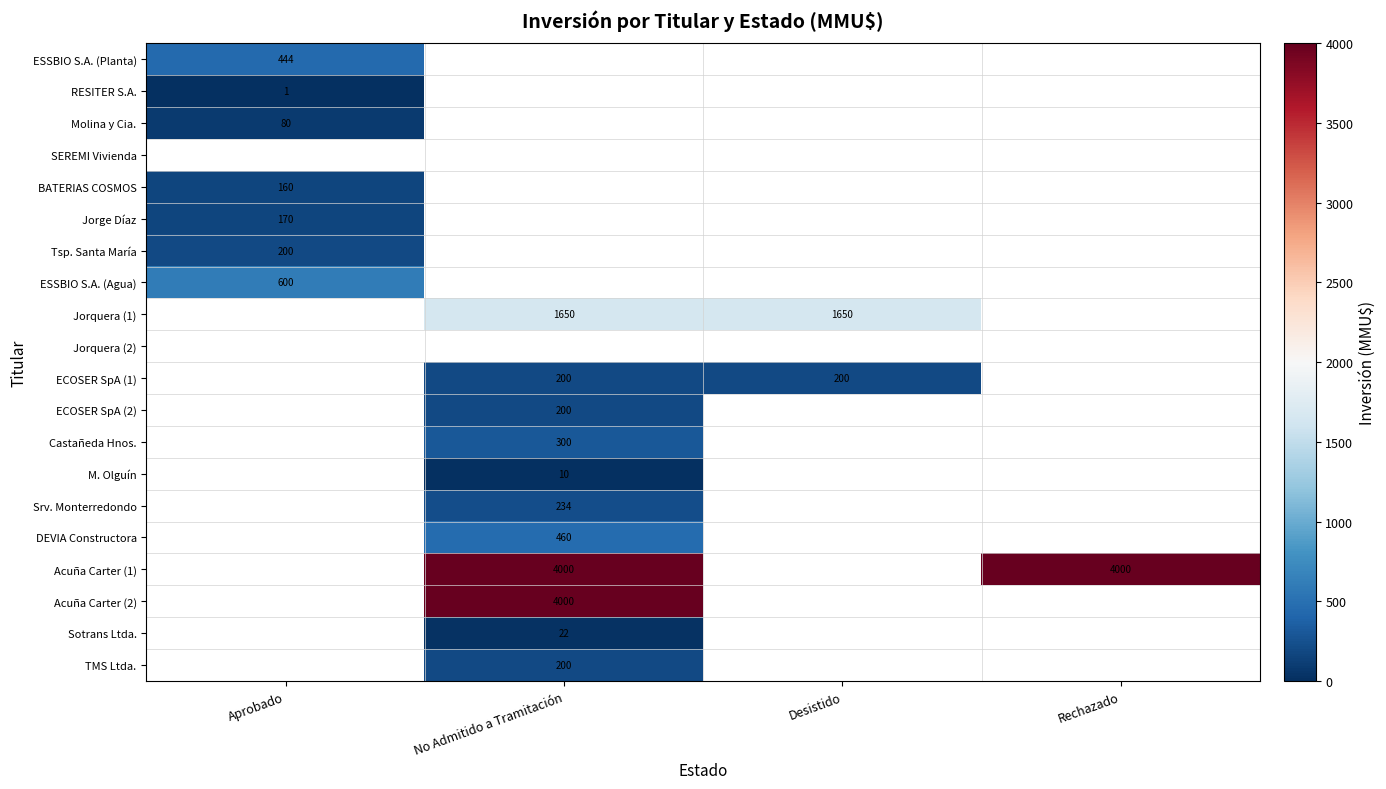

True or false: Acuña Carter (1) has a value of 4000 at Rechazado.

True